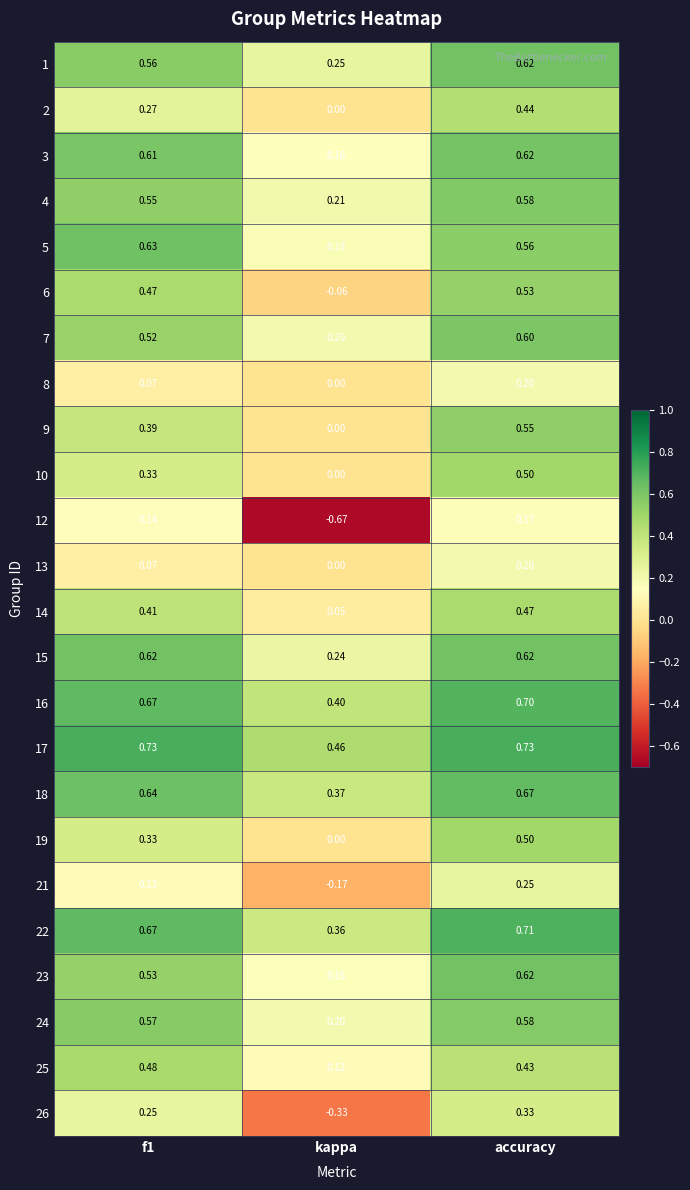

Which label corresponds to the smallest value in the chart?

kappa